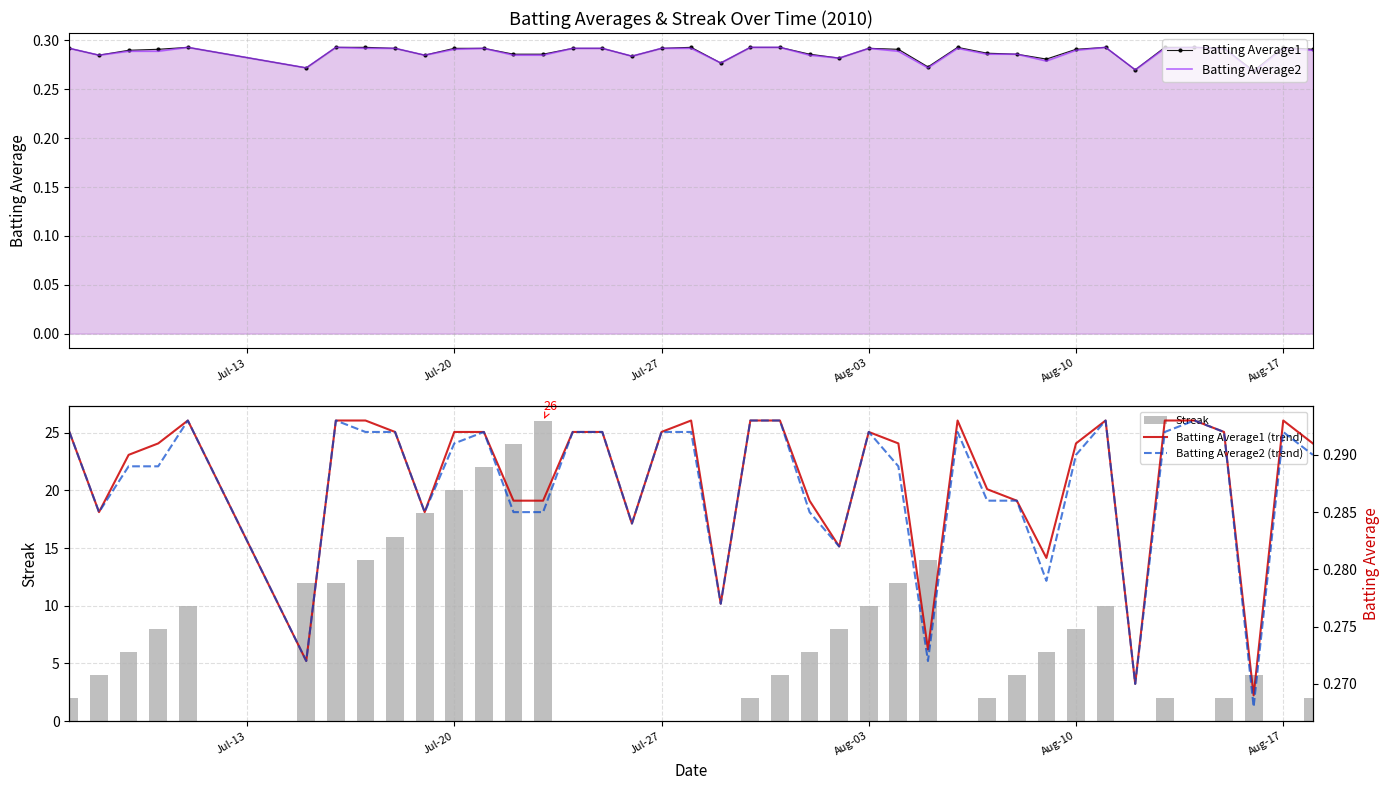

What is the difference between the second highest and second lowest values in the Streak series?

24.0